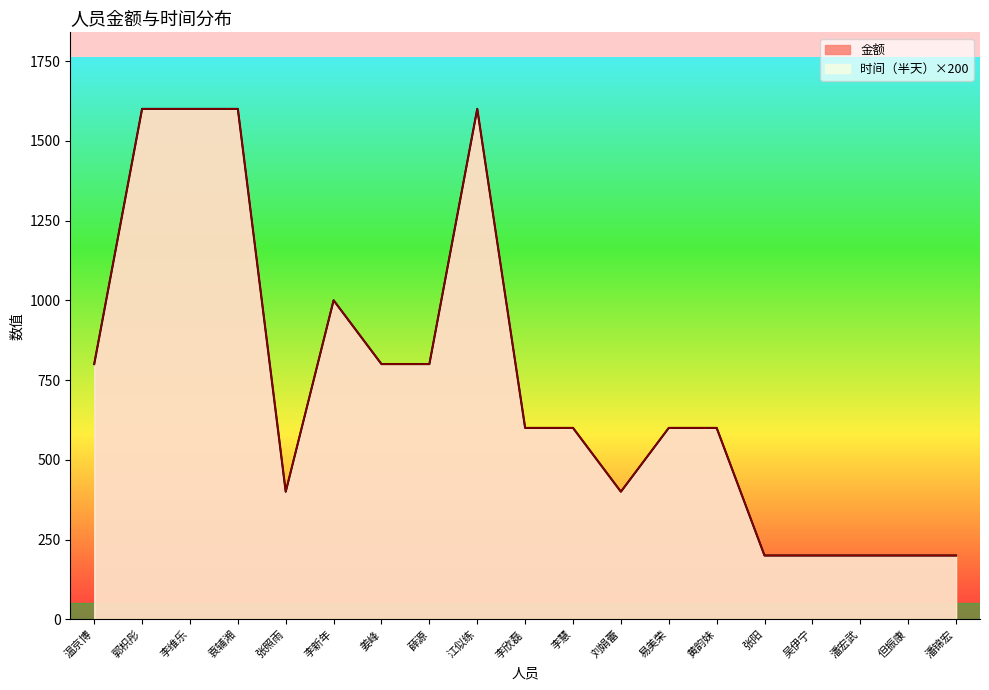

What is the average value of the 时间（半天） series?

737